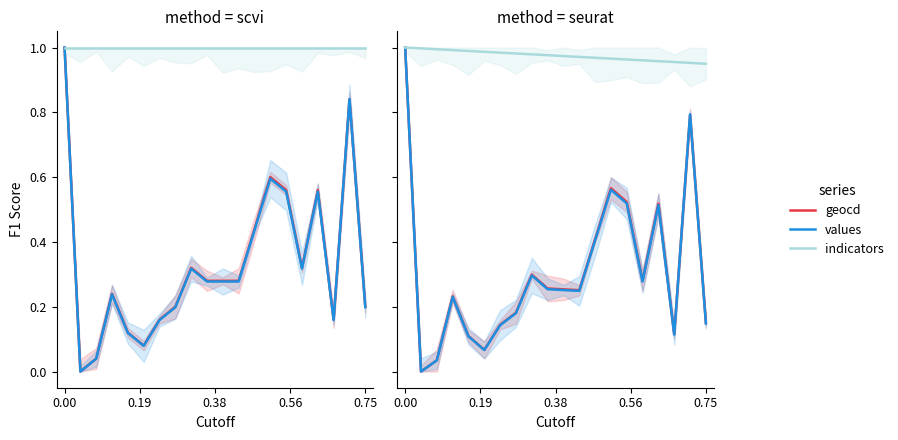

What are all the series names shown in the legend?

geocd, values, indicators